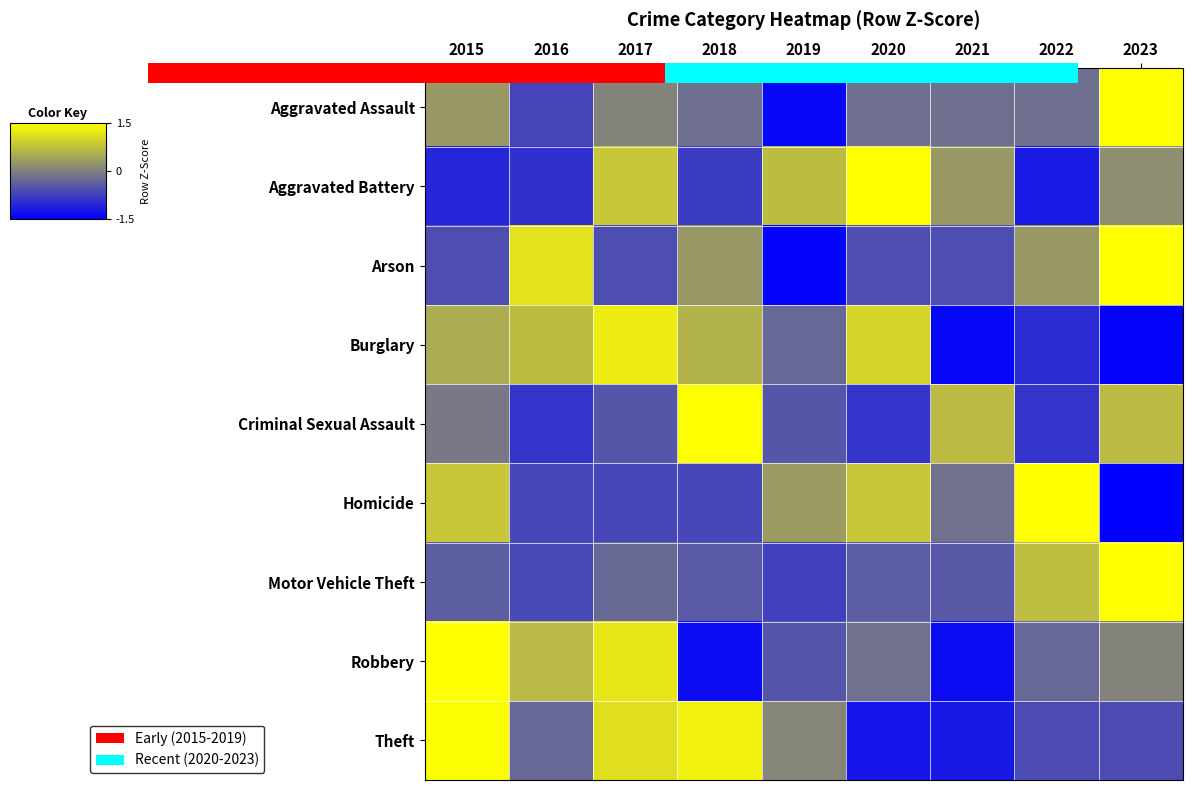

What is the maximum value shown in the chart?

2.6